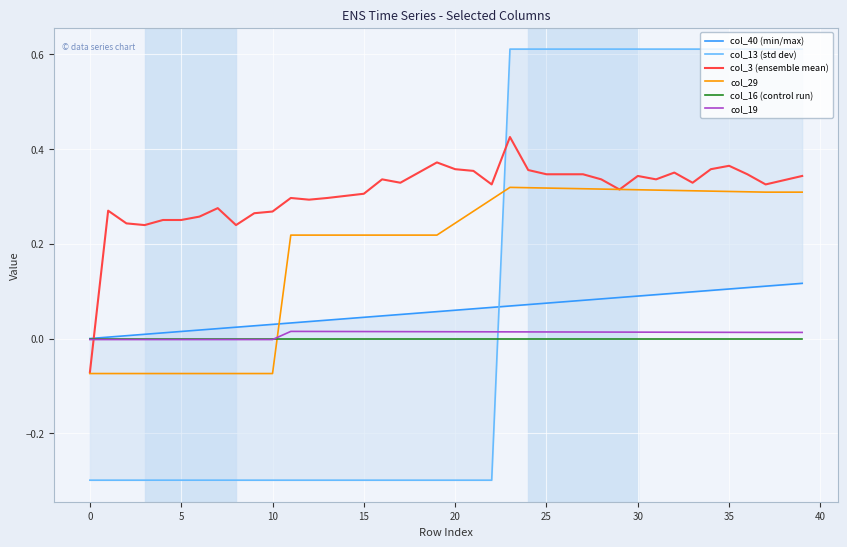

Reading left to right, list all the values displayed in this chart.

col_40 (min/max): 0.0	0.0	0.0	0.0	0.0	0.0	0.0	0.0	0.0	0.0	0.0	0.0	0.0	0.0	0.0	0.0	0.0	0.1	0.1	0.1	0.1	0.1	0.1	0.1	0.1	0.1	0.1	0.1	0.1	0.1	0.1	0.1	0.1	0.1	0.1	0.1	0.1	0.1	0.1	0.1
col_13 (std dev): -0.3	-0.3	-0.3	-0.3	-0.3	-0.3	-0.3	-0.3	-0.3	-0.3	-0.3	-0.3	-0.3	-0.3	-0.3	-0.3	-0.3	-0.3	-0.3	-0.3	-0.3	-0.3	-0.3	0.6	0.6	0.6	0.6	0.6	0.6	0.6	0.6	0.6	0.6	0.6	0.6	0.6	0.6	0.6	0.6	0.6
col_3 (ensemble mean): -0.1	0.3	0.2	0.2	0.2	0.2	0.3	0.3	0.2	0.3	0.3	0.3	0.3	0.3	0.3	0.3	0.3	0.3	0.3	0.4	0.4	0.4	0.3	0.4	0.4	0.3	0.3	0.3	0.3	0.3	0.3	0.3	0.3	0.3	0.4	0.4	0.3	0.3	0.3	0.3
col_29: -0.1	-0.1	-0.1	-0.1	-0.1	-0.1	-0.1	-0.1	-0.1	-0.1	-0.1	0.2	0.2	0.2	0.2	0.2	0.2	0.2	0.2	0.2	0.2	0.3	0.3	0.3	0.3	0.3	0.3	0.3	0.3	0.3	0.3	0.3	0.3	0.3	0.3	0.3	0.3	0.3	0.3	0.3
col_16 (control run): -0.0	-0.0	-0.0	-0.0	-0.0	-0.0	-0.0	-0.0	-0.0	-0.0	-0.0	-0.0	-0.0	-0.0	-0.0	-0.0	-0.0	-0.0	-0.0	-0.0	-0.0	-0.0	-0.0	-0.0	-0.0	-0.0	-0.0	-0.0	-0.0	-0.0	-0.0	-0.0	-0.0	-0.0	-0.0	-0.0	-0.0	-0.0	-0.0	-0.0
col_19: -0.0	-0.0	-0.0	-0.0	-0.0	-0.0	-0.0	-0.0	-0.0	-0.0	-0.0	0.0	0.0	0.0	0.0	0.0	0.0	0.0	0.0	0.0	0.0	0.0	0.0	0.0	0.0	0.0	0.0	0.0	0.0	0.0	0.0	0.0	0.0	0.0	0.0	0.0	0.0	0.0	0.0	0.0